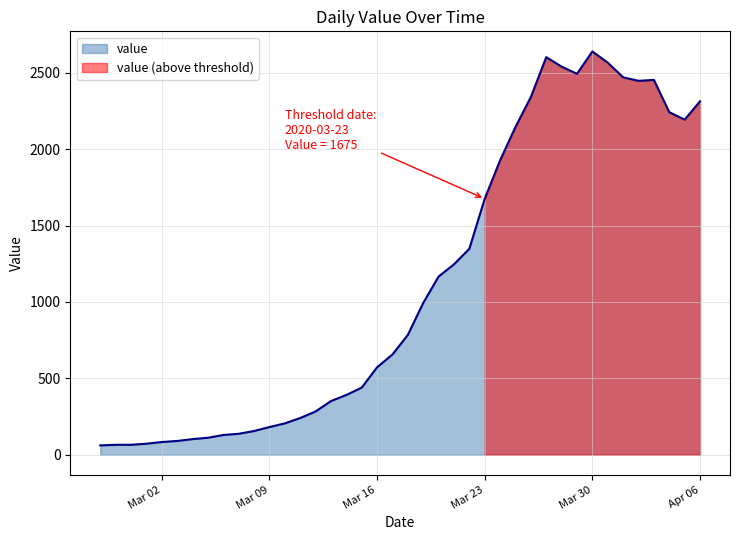

Reading left to right, what are all the values shown in this chart?

61	65	65	72	83	90	102	111	129	137	155	181	205	240	283	351	391	439	572	656	784	993	1166	1246	1348	1675	1927	2145	2341	2602	2540	2493	2639	2566	2470	2447	2453	2242	2193	2313